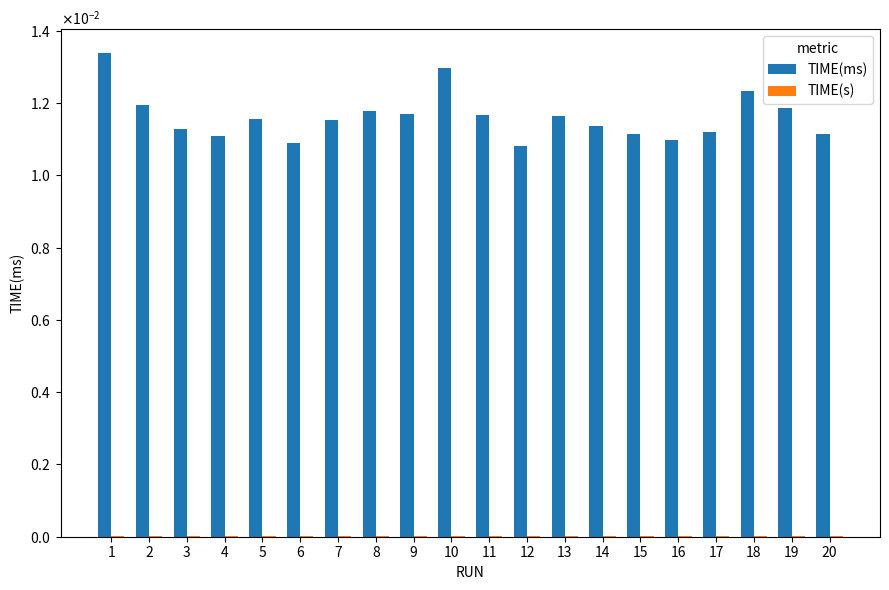

Are the bars grouped side by side (vs. stacked)?

Yes